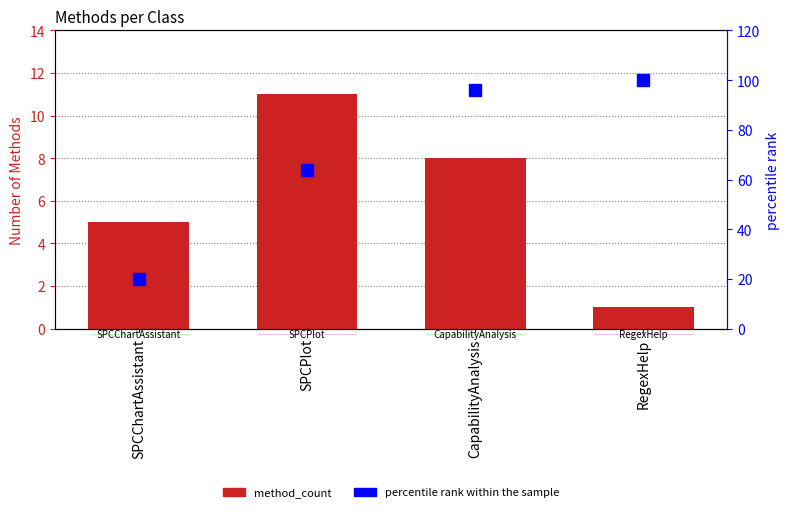

What is the value of the method_count bar at the 2nd from the left?

11